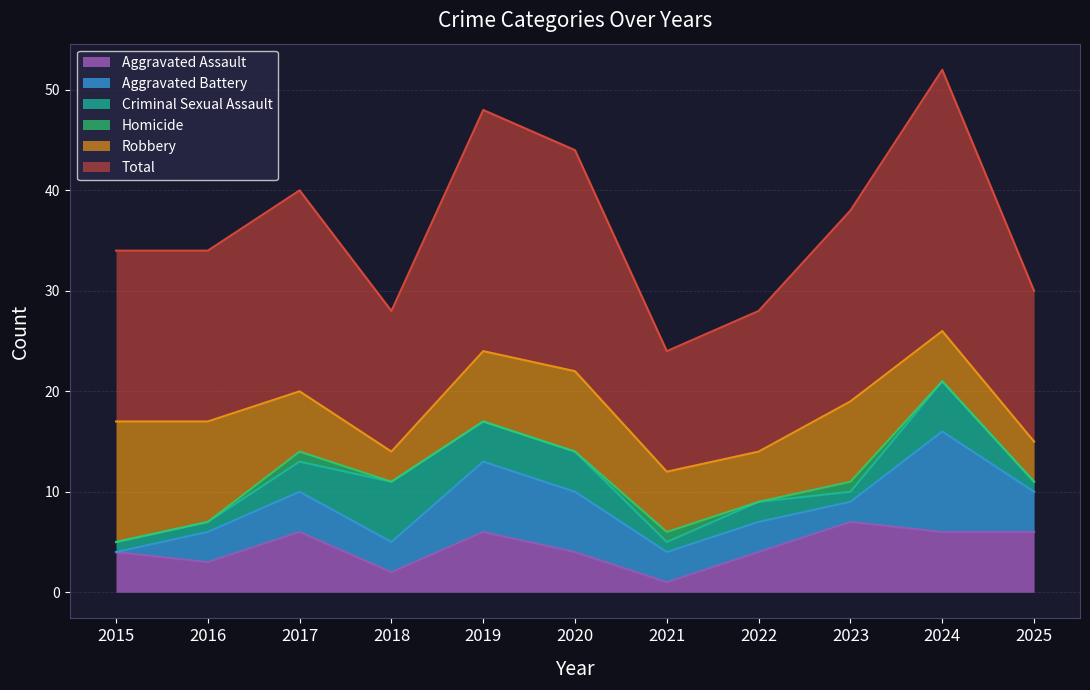

True or false: Total and Criminal Sexual Assault cross at least once.

False